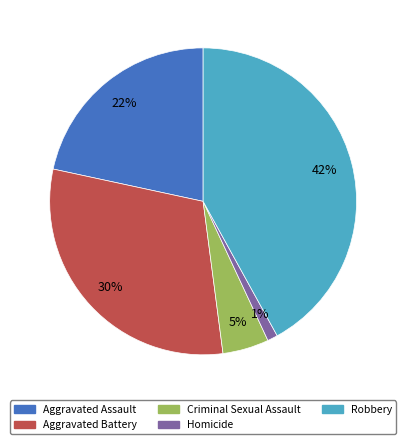

How many segments does this pie chart have?

5